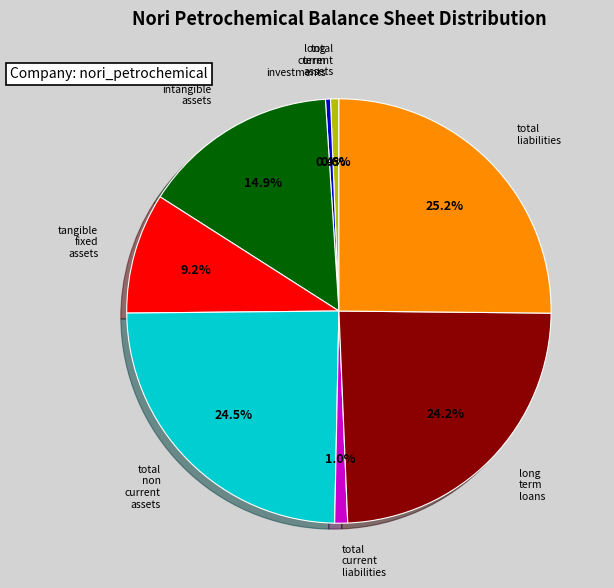

Is there a majority slice in this chart?

No